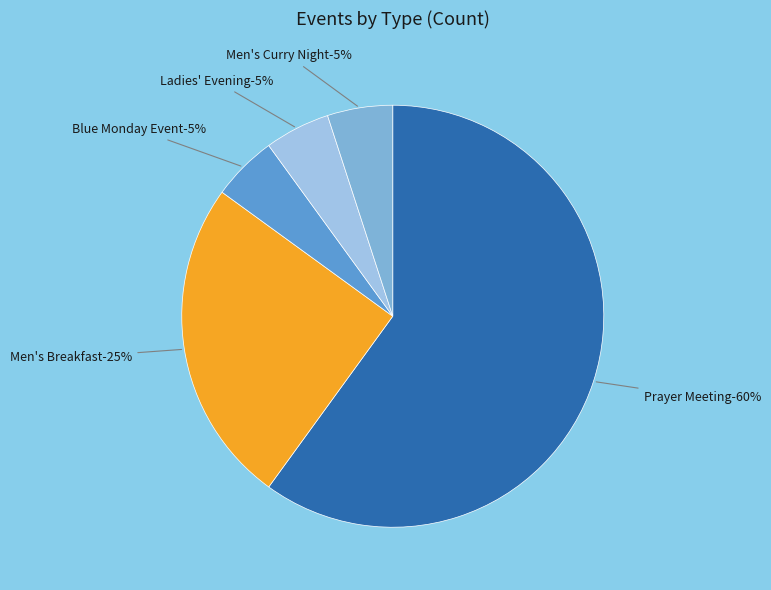

Does Blue Monday Event represent more than half of the total?

No